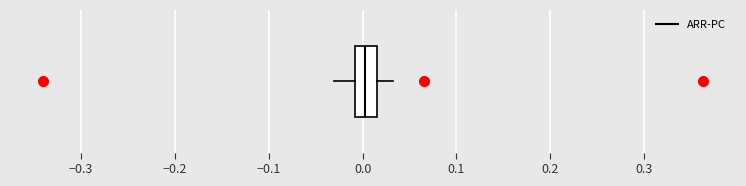

Read this box plot against the x-axis: the position of the median line, the range covered by the box, and the ends of both whiskers. The values are not printed on the chart, so give them approximately, as read against the axis.

median 0.00, box -0.01 to 0.02, whiskers -0.03 to 0.03